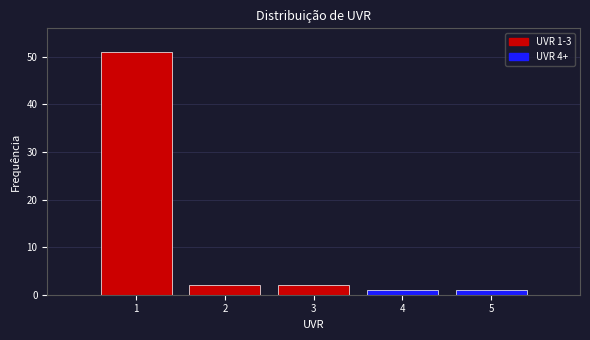

Reading left to right, what are all the values shown in this chart?

1=51	2=2	3=2	4=1	5=1